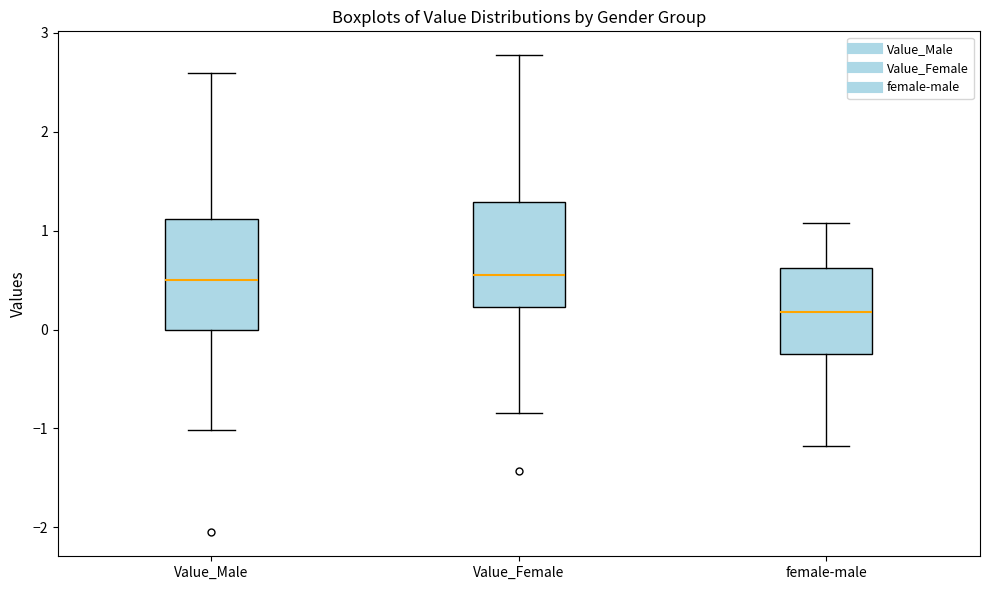

Reading left to right, transcribe this box plot: for each box, give where its median line is, the range the box spans, and where its two whiskers end, as read against the y-axis. The values are not printed on the chart, so give them approximately, as read against the axis.

Value_Male: median 0.5, box 0.0 to 1.1, whiskers -1.0 to 2.6
Value_Female: median 0.6, box 0.2 to 1.3, whiskers -0.8 to 2.8
female-male: median 0.2, box -0.2 to 0.6, whiskers -1.2 to 1.1